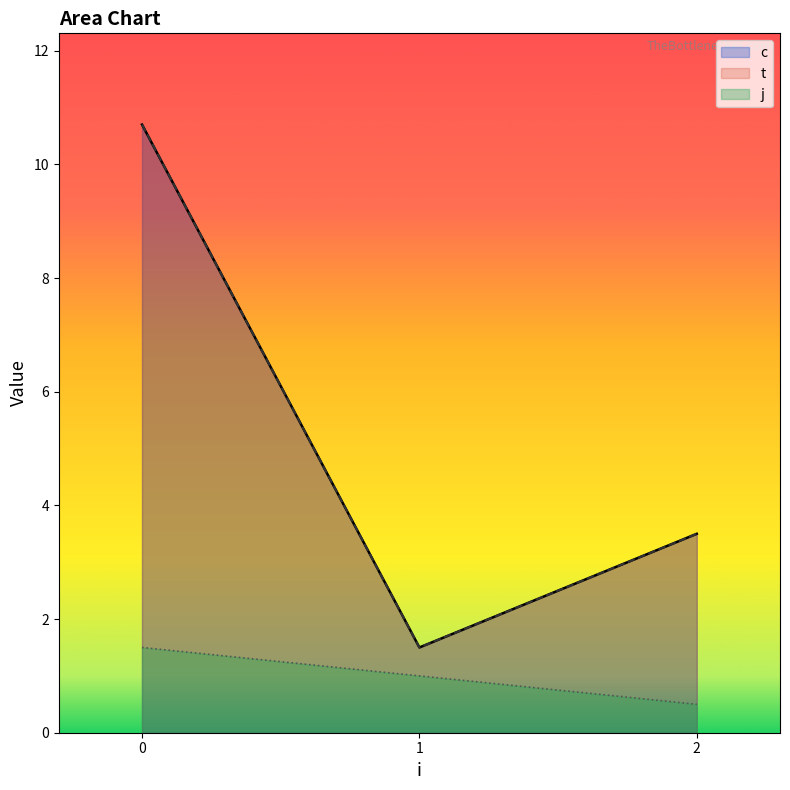

What is the sum of the c values at 0 and 1?

13.2